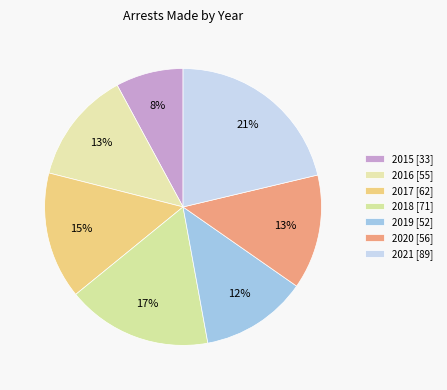

What is the total percentage of 2017 and 2016?

28.0%